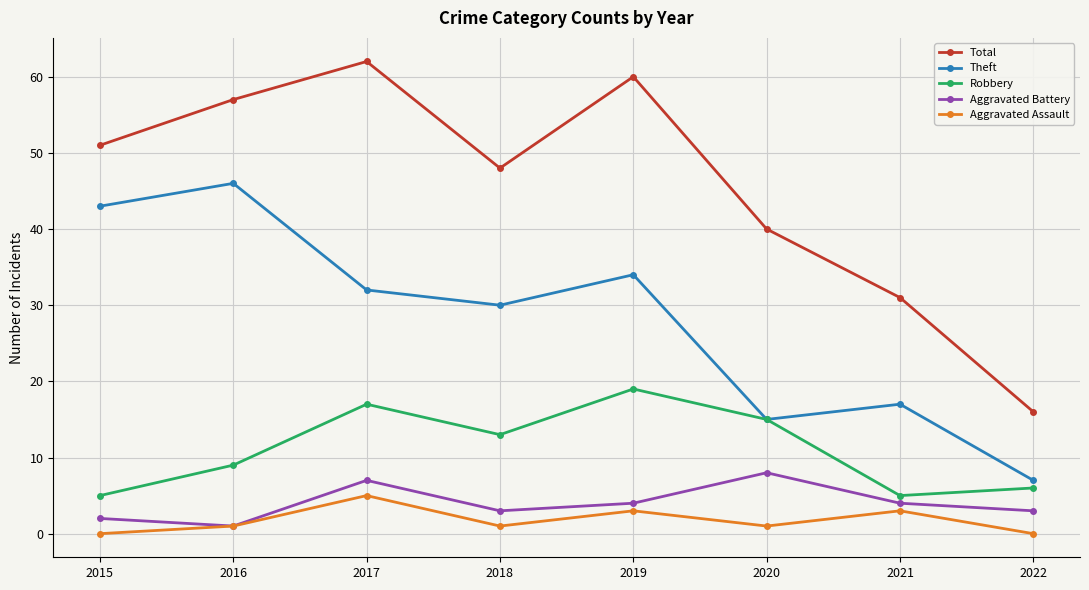

What is the difference between the maximum and minimum values in the Aggravated Assault series?

5